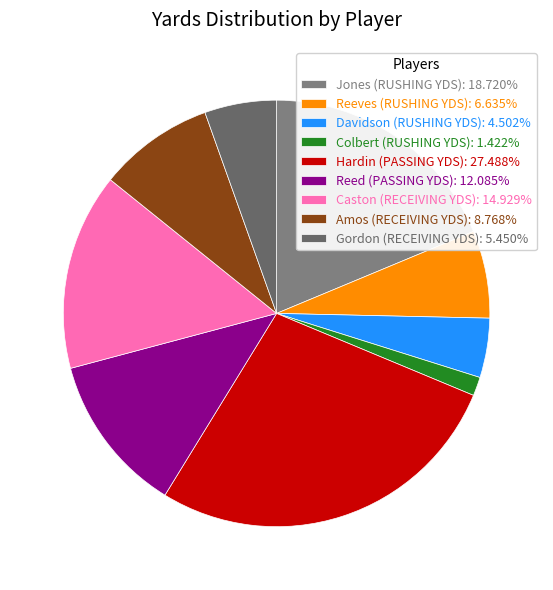

Which slice is the largest?

Hardin (PASSING YDS)